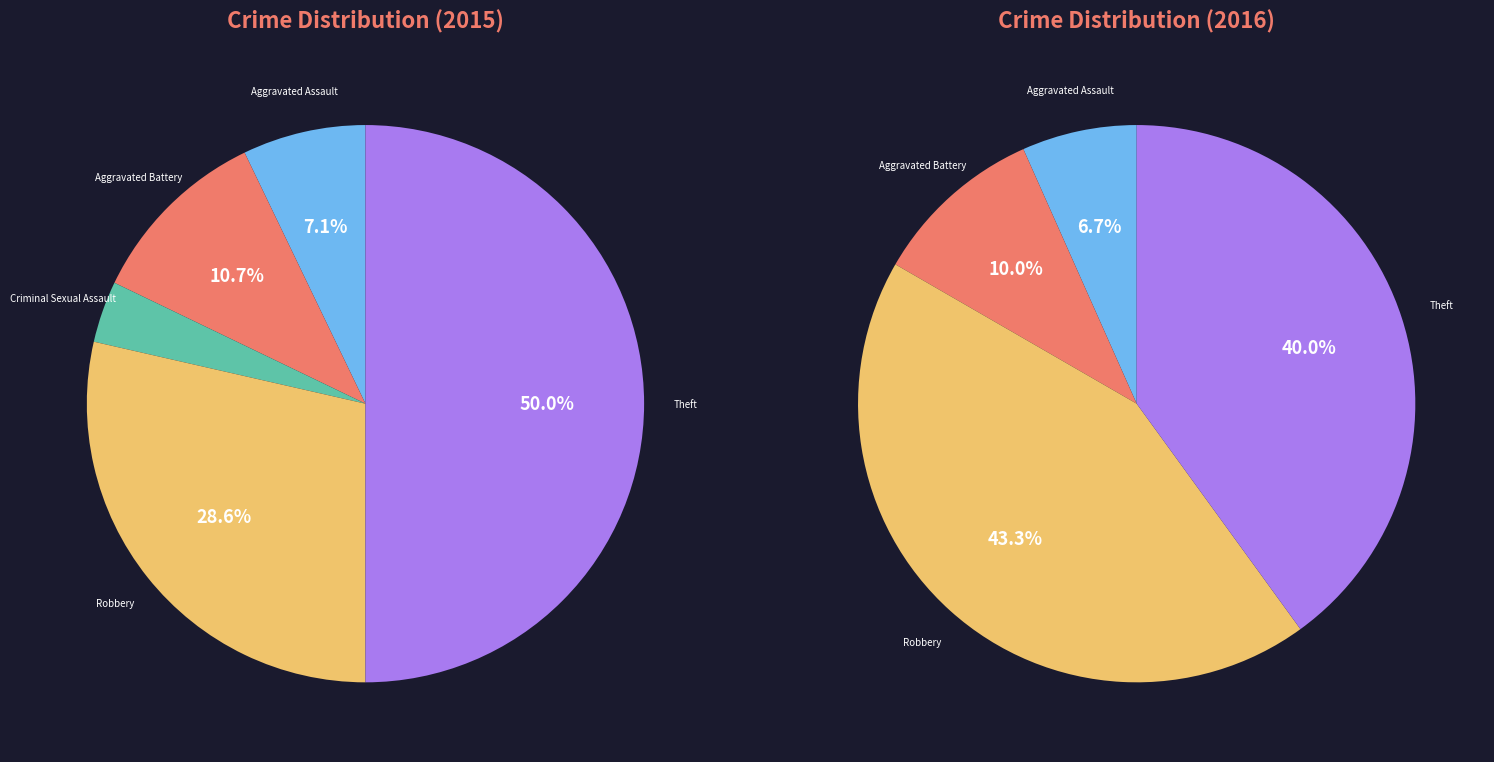

What is the ratio of the value at Aggravated Assault to the value at Robbery?

0.2